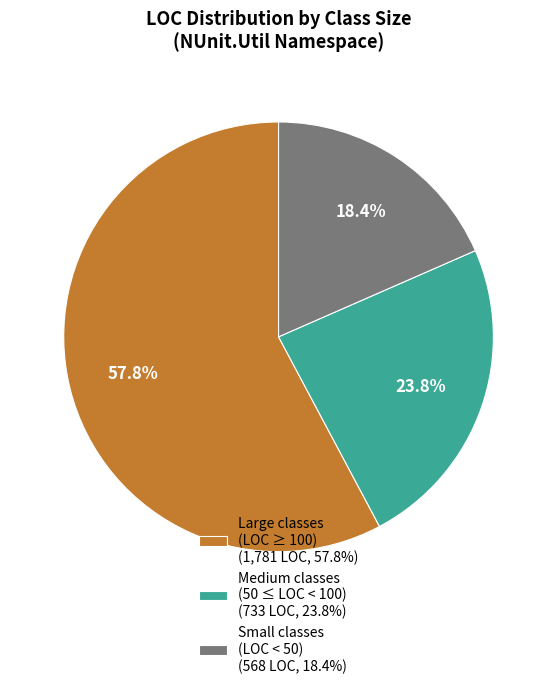

What percentage do Large classes (LOC ≥ 100) (1,781 LOC, 57.8%) and Medium classes (50 ≤ LOC < 100) (733 LOC, 23.8%) together represent?

81.6%